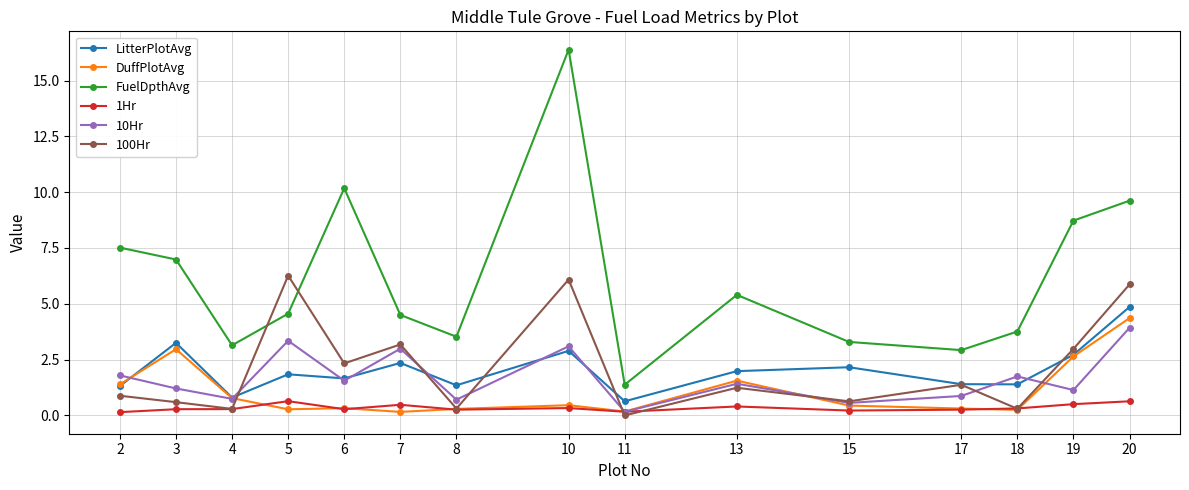

At how many categories does at least one series exceed 3?

13